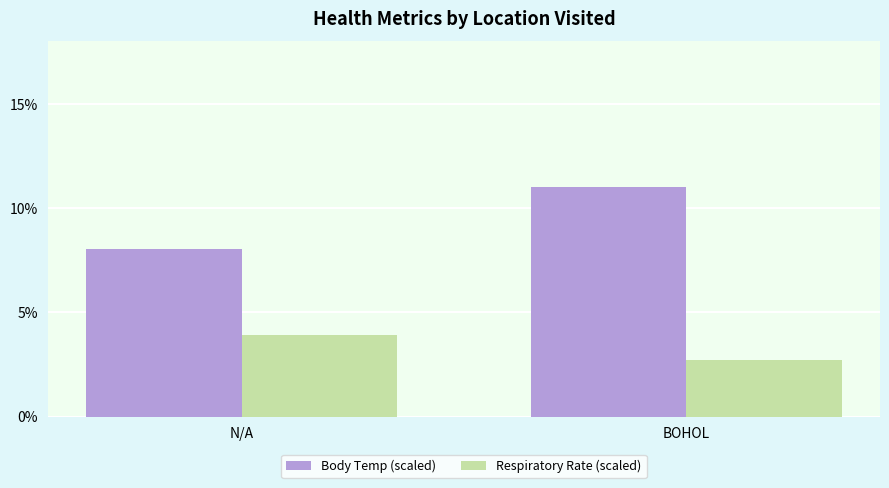

At which category does the chart reach its minimum across all series?

BOHOL